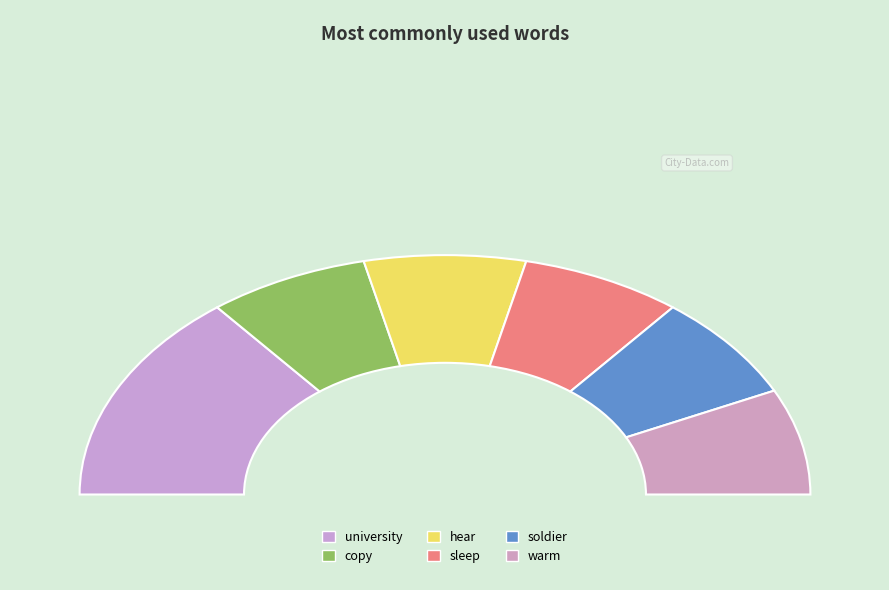

What is the largest slice in the pie chart?

university